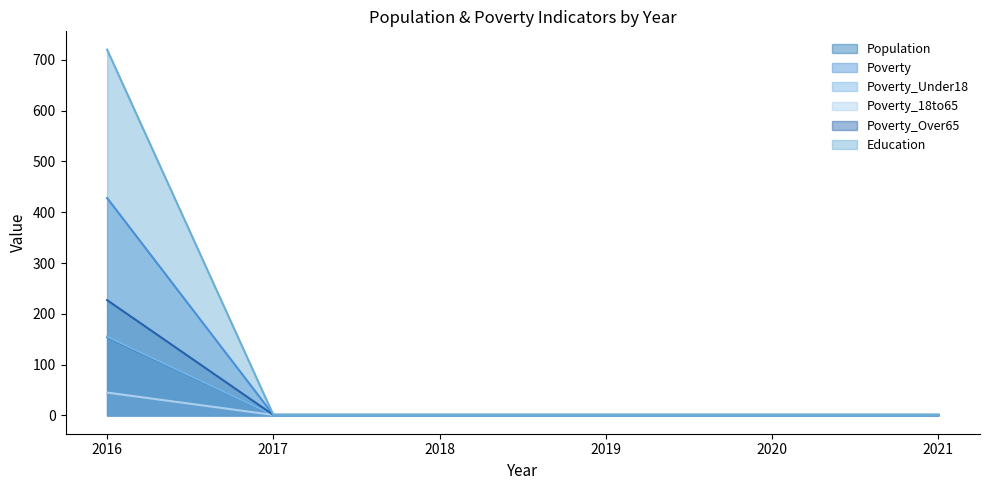

True or false: Poverty_Over65 and Poverty_Under18 cross at least once.

False